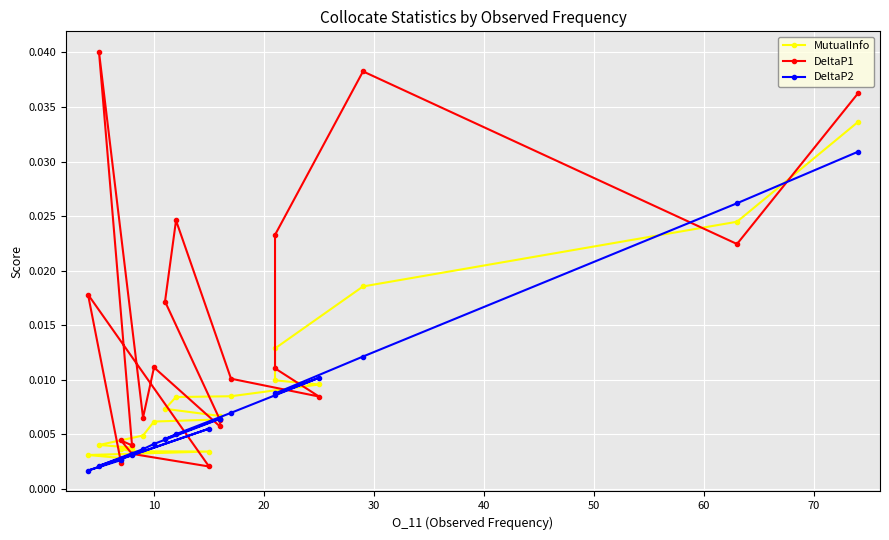

Count the number of data series in this chart.

3